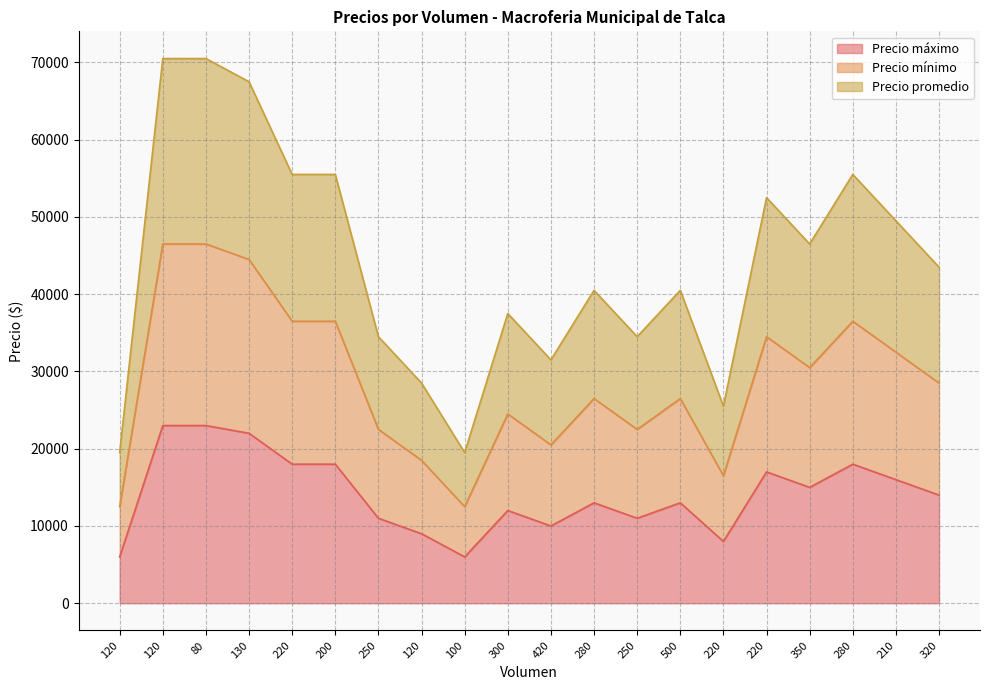

The value of Precio mínimo at 100 is 12500. True or false?

True